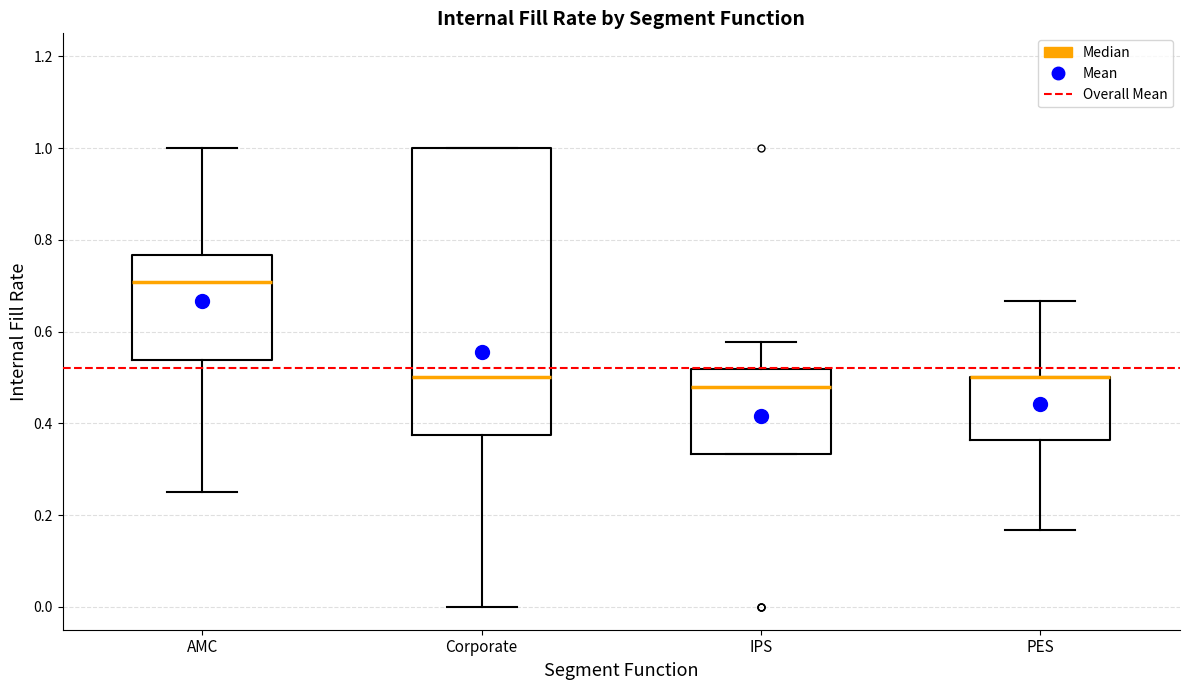

Comparing the boxes themselves (not the whiskers), which one is the tallest?

Corporate